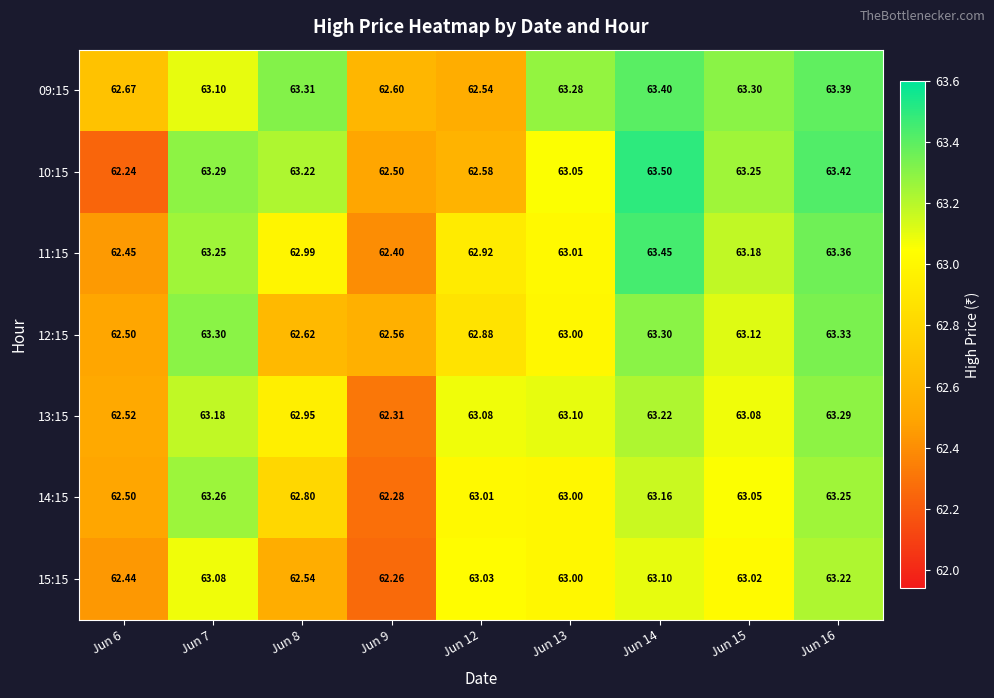

Is the value of 10:15 at Jun 8 greater than the value of 14:15 at Jun 14?

Yes